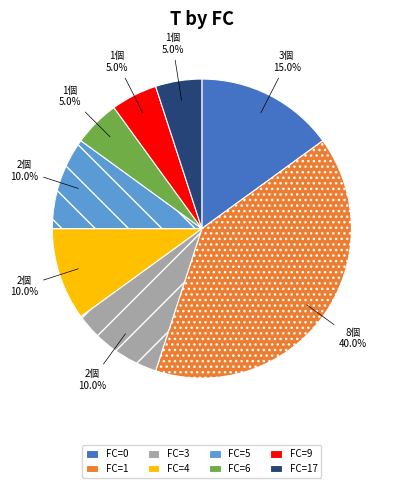

To the nearest percent, what percentage of the pie is FC=9?

5%